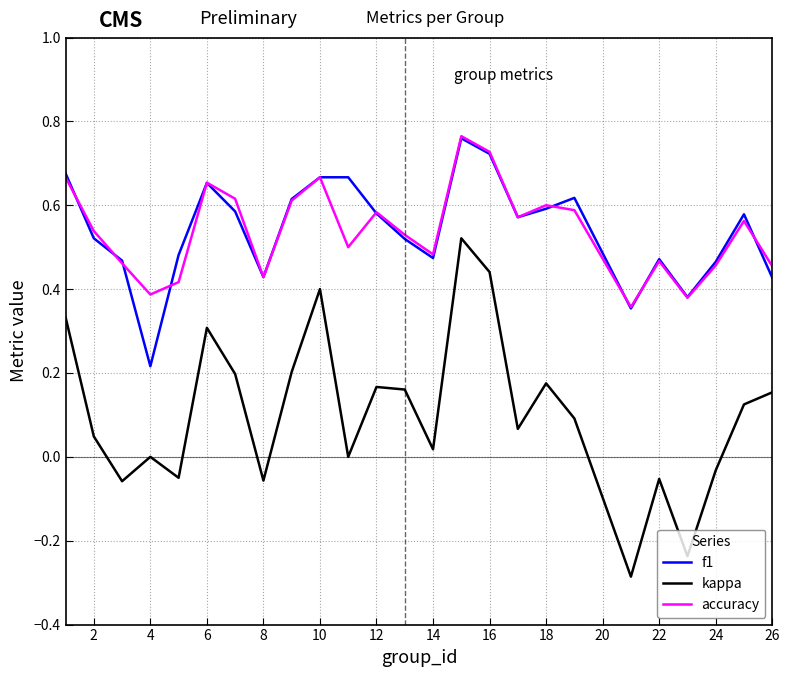

Which series has the largest range (max minus min)?

kappa